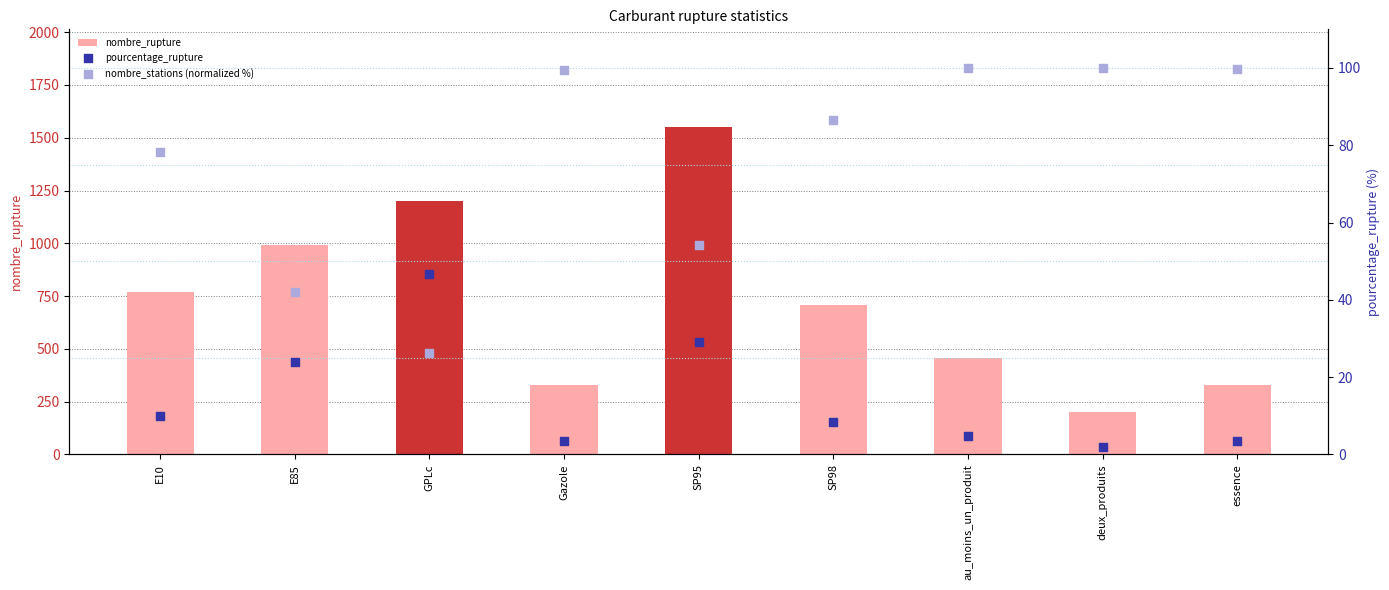

Is the value of nombre_stations (normalized %) at E10 greater than the value of pourcentage_rupture at SP95?

Yes